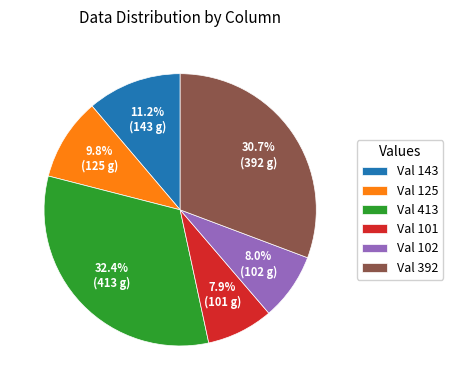

What percentage is NOT represented by Val 392?

69.3%